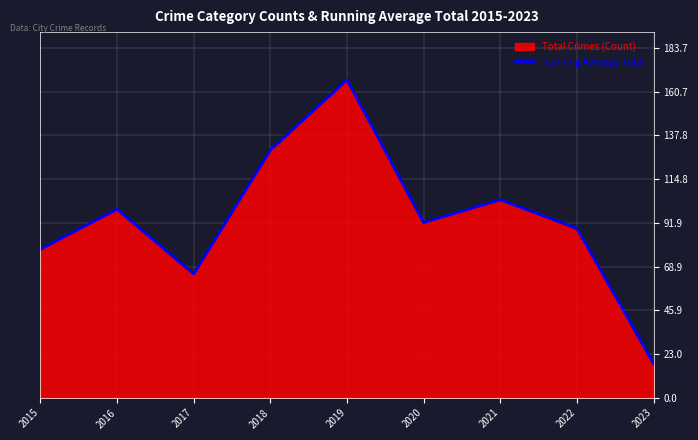

Which category has the highest value across all series?

2019